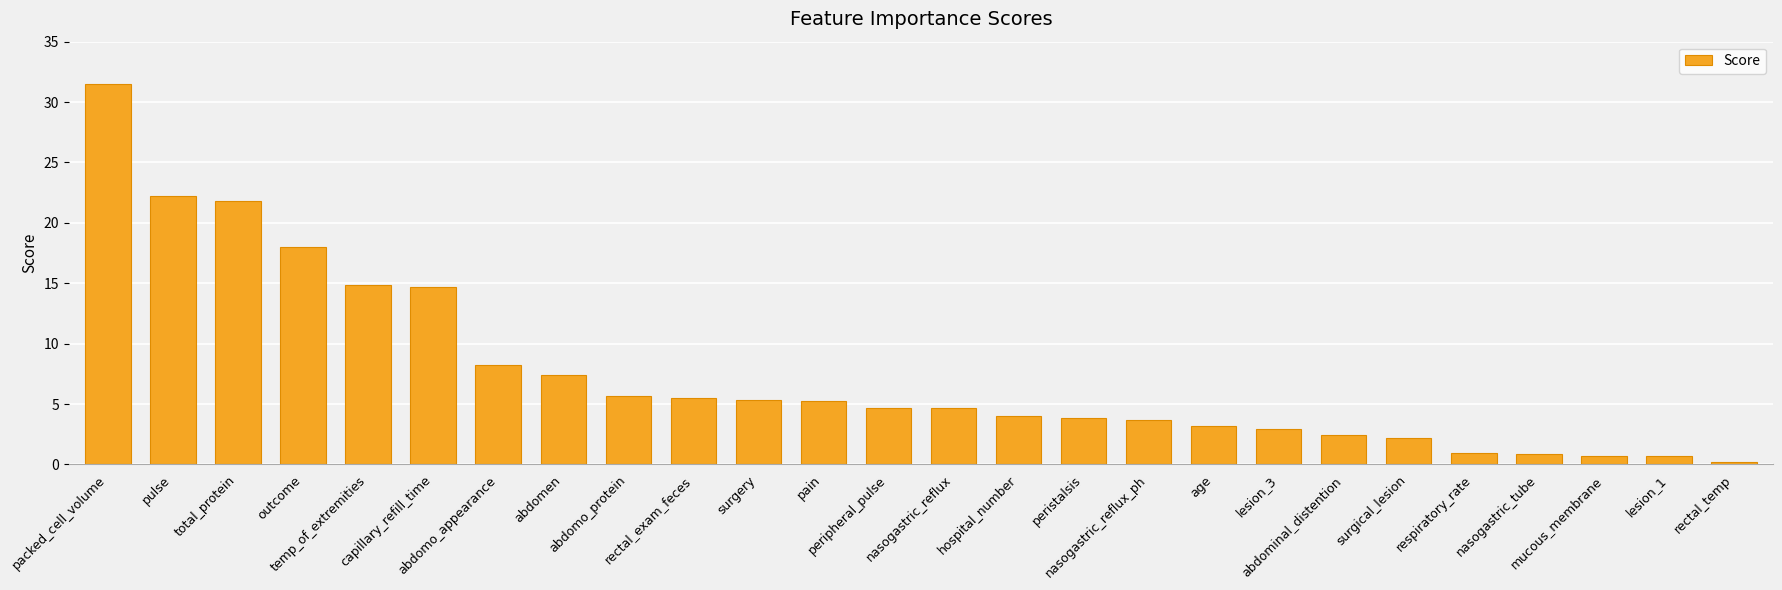

What is the change in value from capillary_refill_time to lesion_3?

-11.8